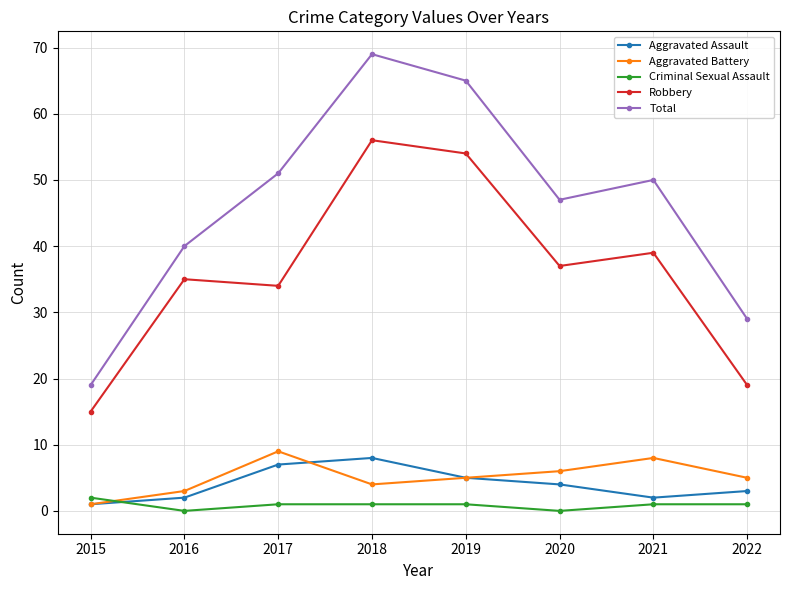

True or false: Robbery has more than 1 points higher than both neighbors.

True